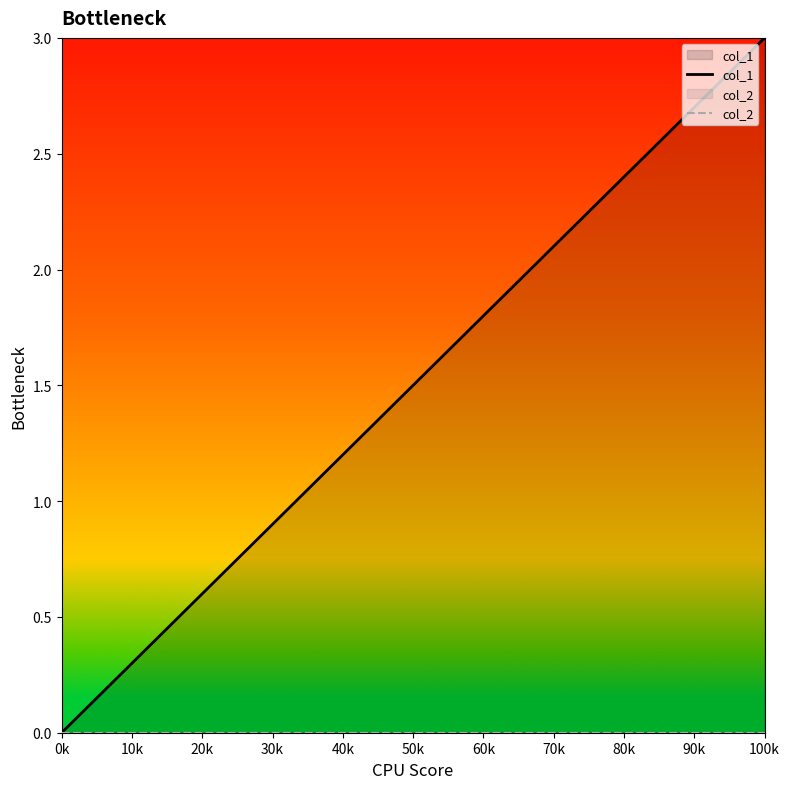

At which category is the sum across all series the highest?

100k